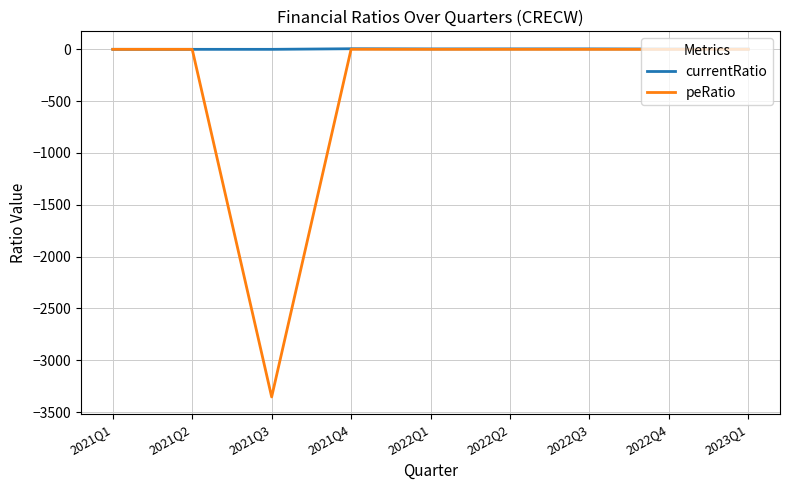

List the series in order of their overall mean, highest first.

currentRatio, peRatio